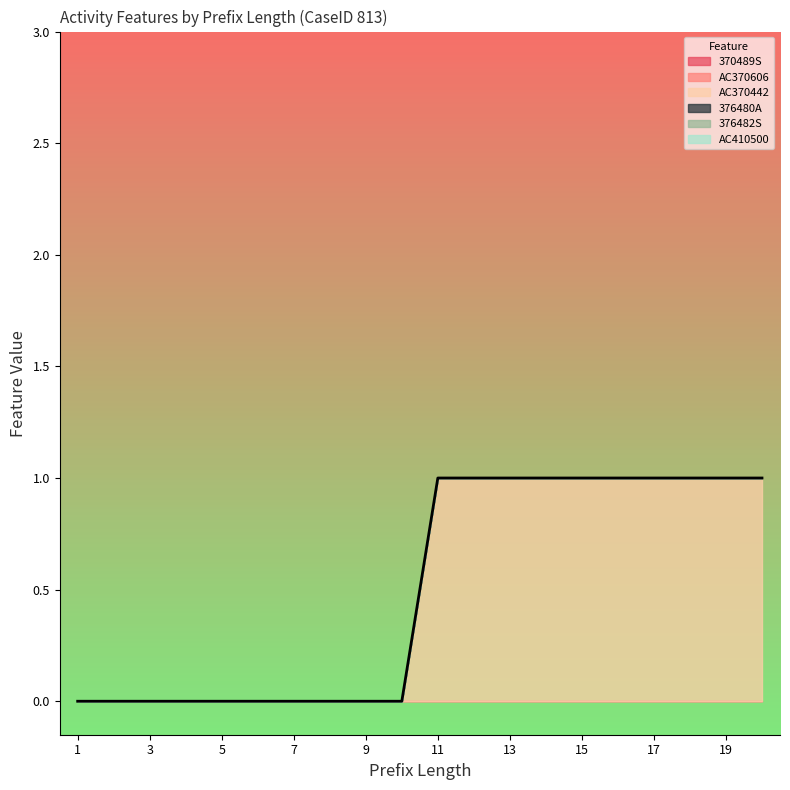

Where is AC370442 nearest to the value 0?

1